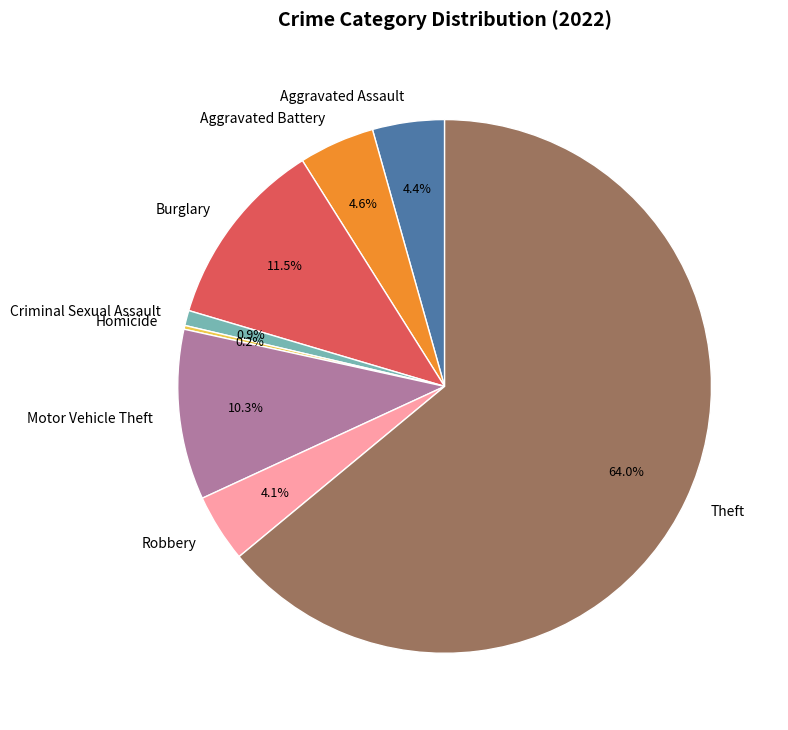

What is the majority slice?

Theft